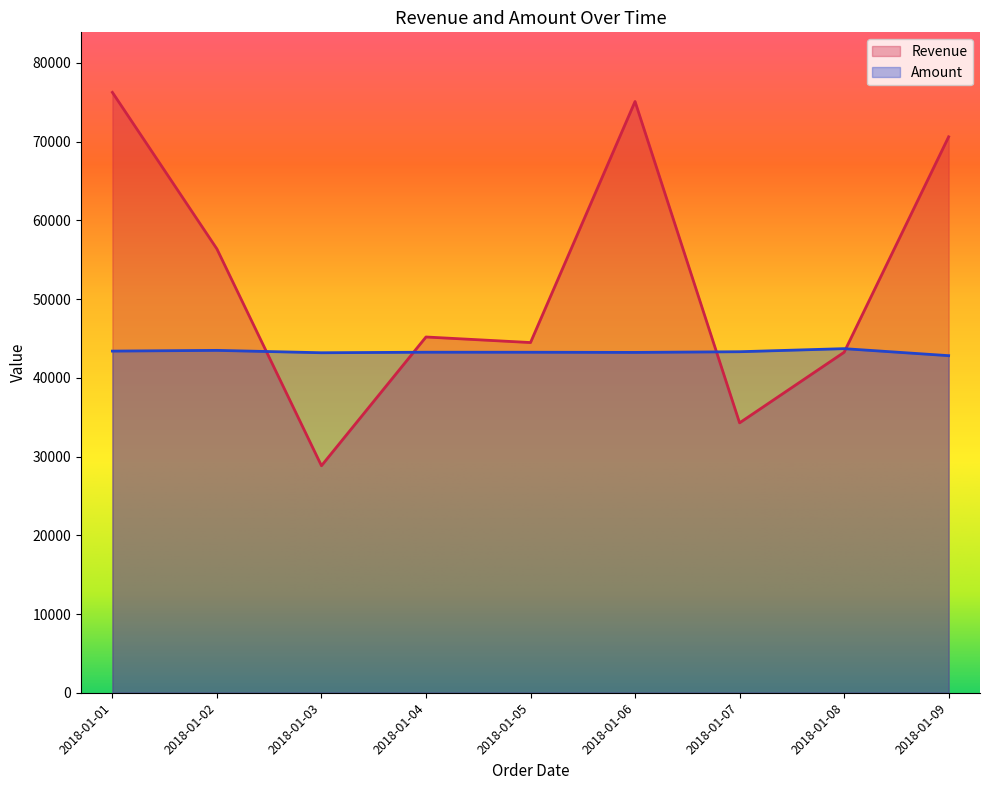

Is the value of Amount at 2018-01-01 greater than the value of Revenue at 2018-01-07?

Yes